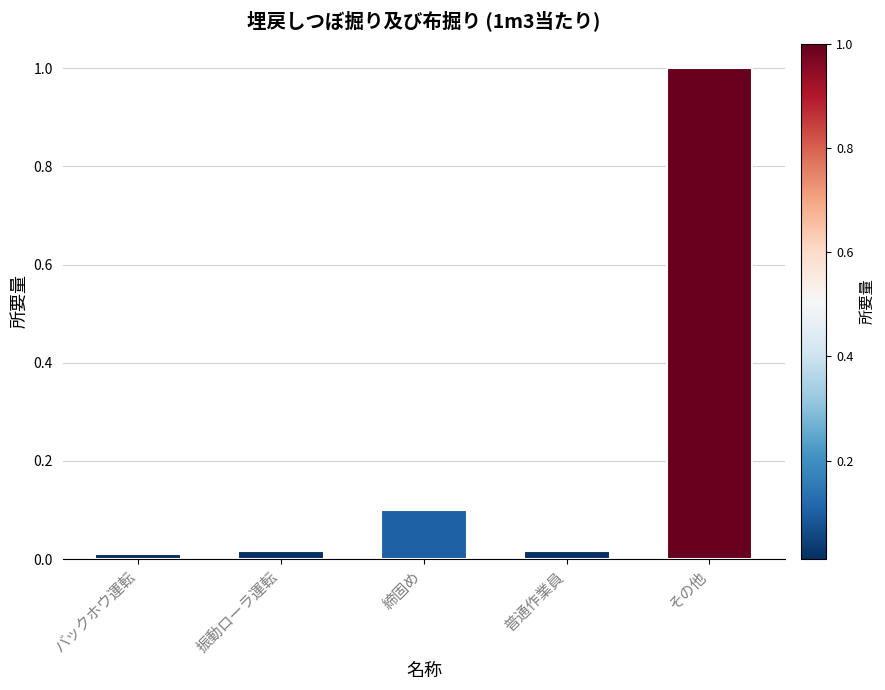

What is the maximum value shown in the chart?

1.0